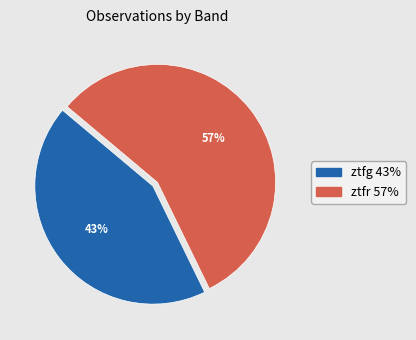

Between ztfg and ztfr, which is larger?

ztfr